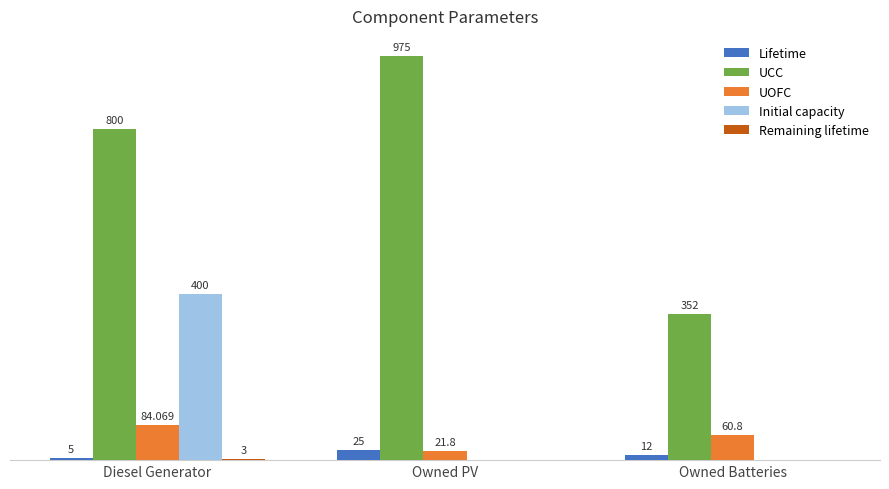

At which label does UOFC first exceed 60?

Diesel Generator